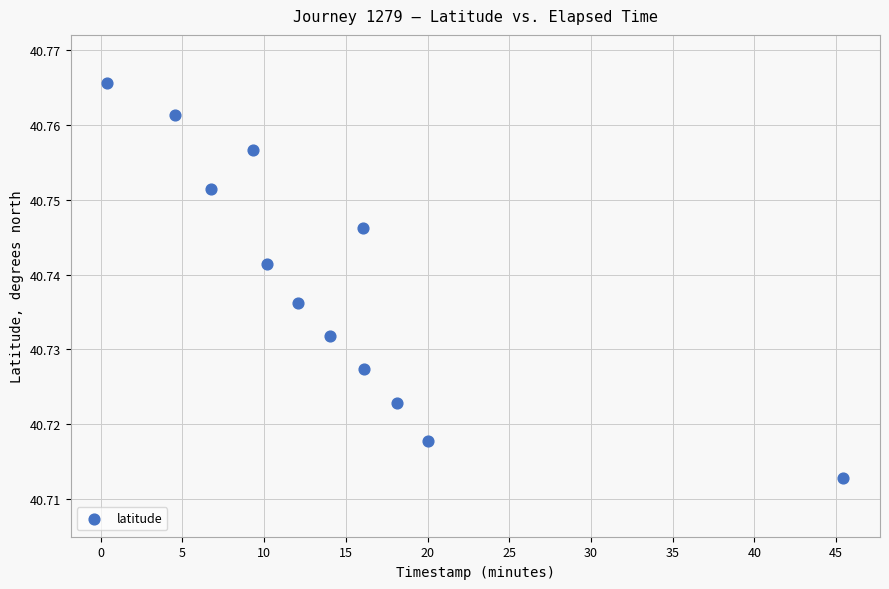

What is the range of X values (max minus min)?

45.0